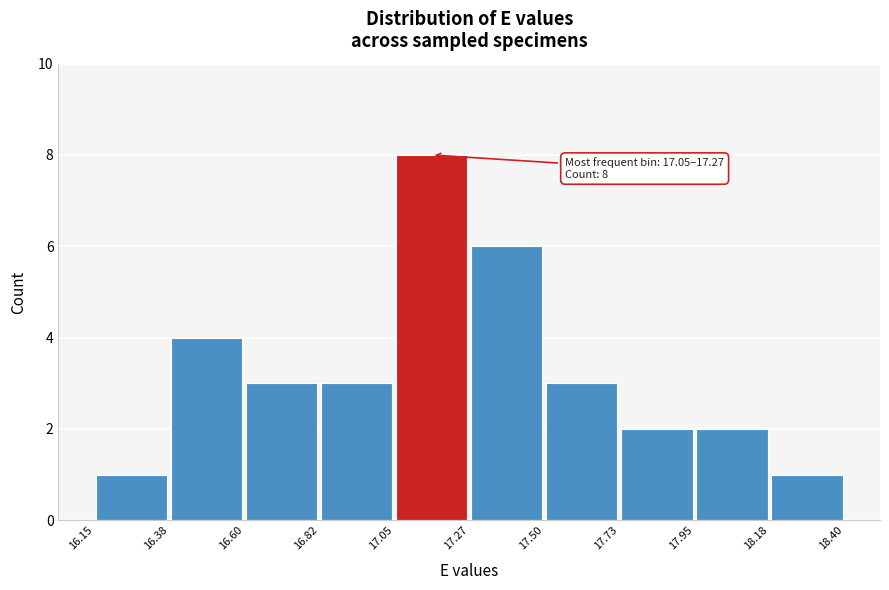

Which range on the x-axis has the tallest bar?

17.05 to 17.27